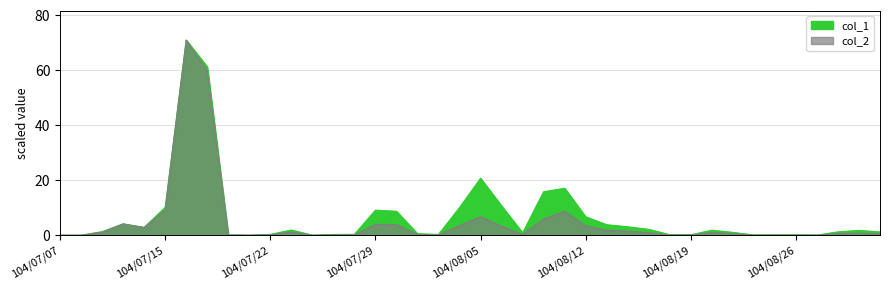

Reading left to right, extract all data points from this chart.

col_1: 0.0	0.0	1.3	4.1	2.8	10.1	71.0	61.3	0.1	0.0	0.3	1.9	0.0	0.3	0.3	9.1	8.7	0.5	0.3	10.1	20.7	10.7	0.9	15.8	17.1	6.7	3.8	3.1	2.1	0.2	0.1	1.8	1.0	0.1	0.1	0.1	0.0	1.2	1.7	1.2
col_2: 0.0	0.0	1.1	4.1	2.8	9.2	71.0	59.9	0.1	0.0	0.2	1.2	0.0	0.1	0.1	3.9	3.9	0.3	0.1	3.5	6.8	3.2	0.3	5.9	8.7	3.4	1.8	1.5	0.9	0.1	0.1	1.0	0.5	0.0	0.0	0.0	0.0	0.6	0.7	0.5